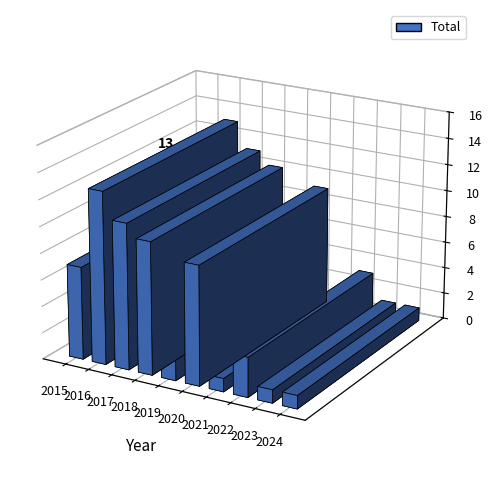

How many series are shown in this chart?

1